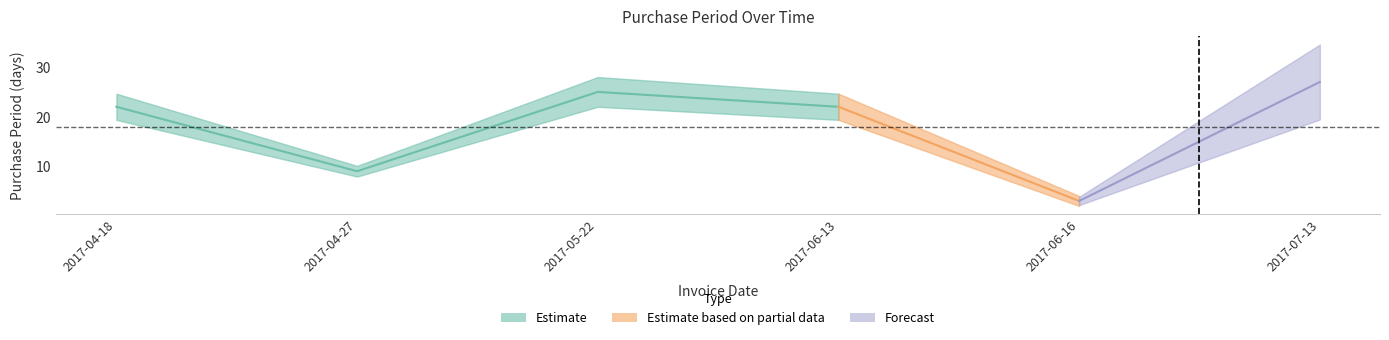

What is the change in value from 2017-04-18 to 2017-05-22?

+3